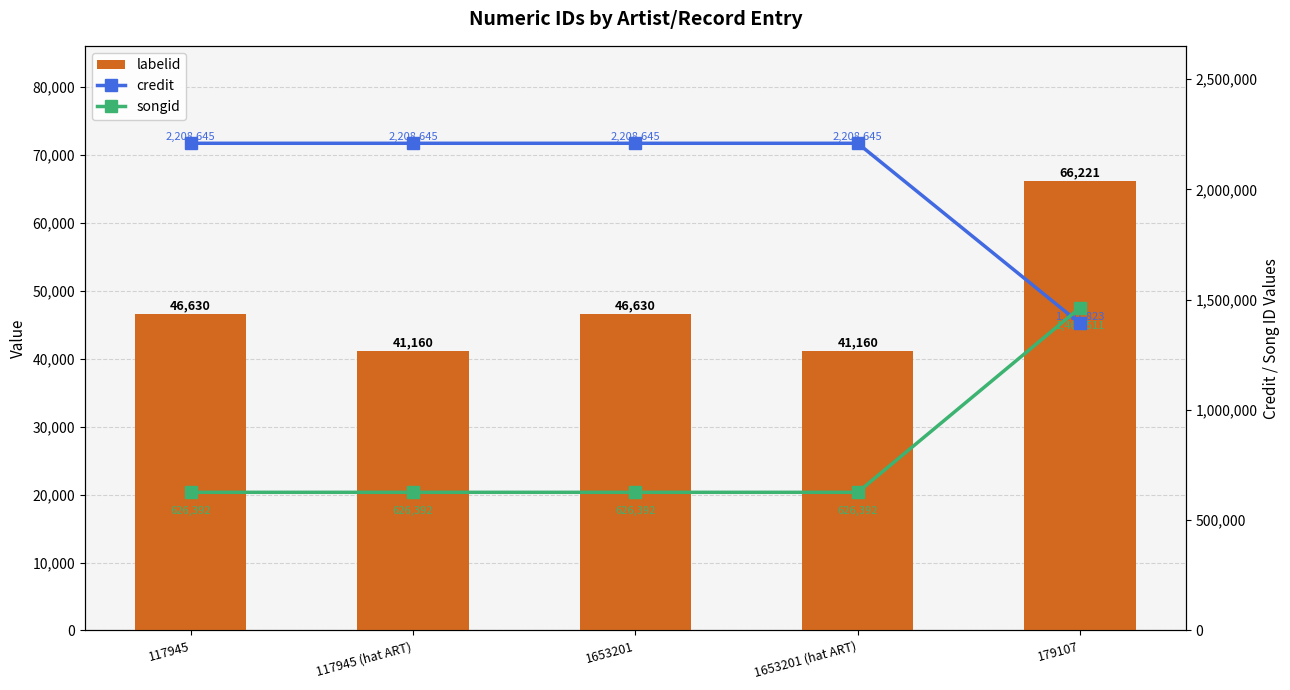

Read the songid value at 179107.

1463511